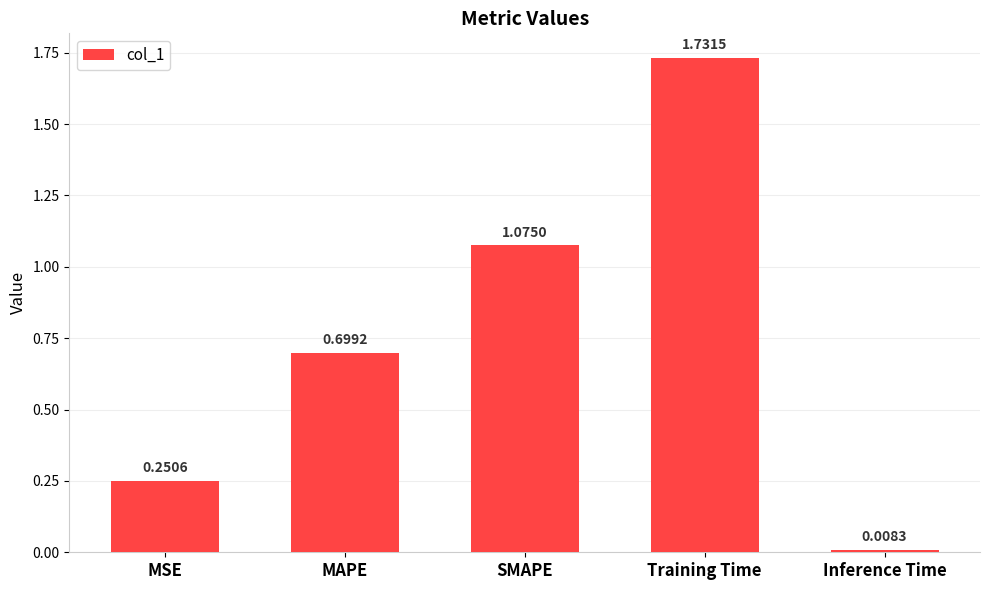

Where is the data nearest to the value 0?

Inference Time